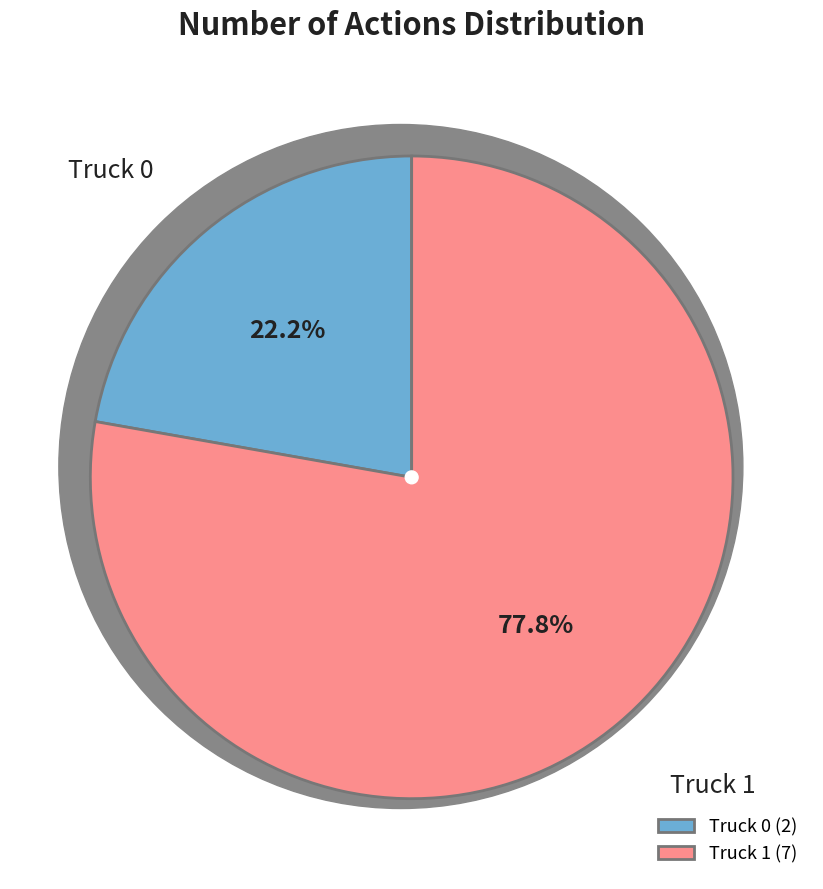

To the nearest percent, what percentage of the pie is Truck 1?

78%